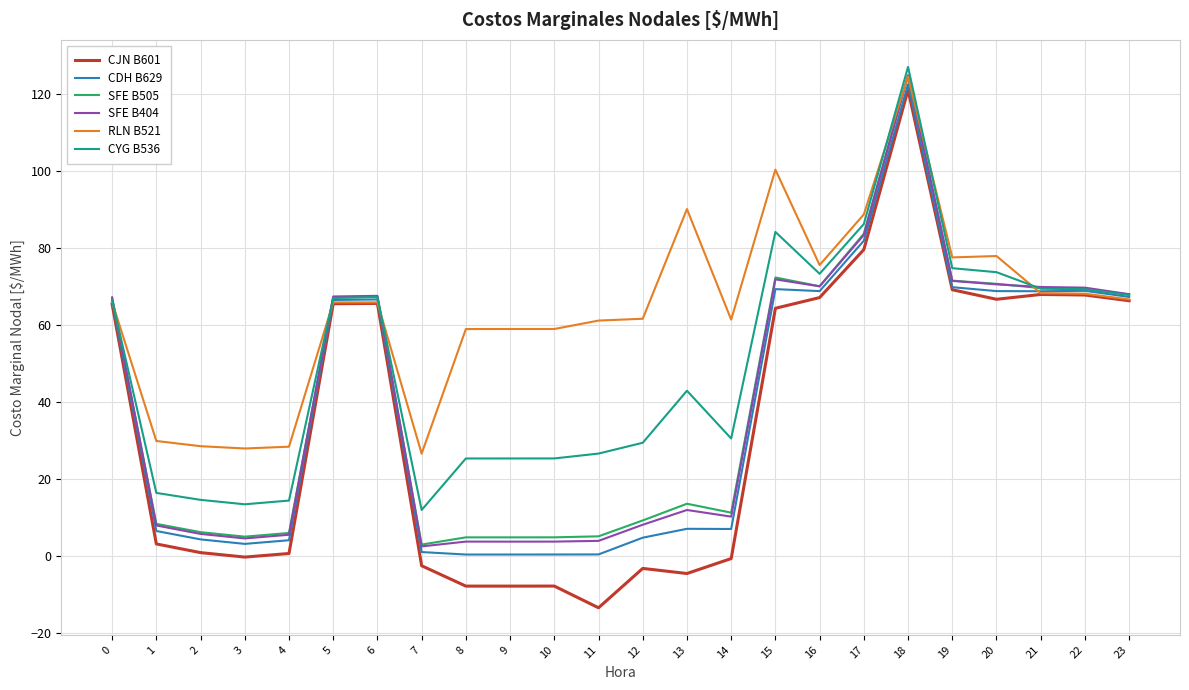

The CYG B536 series shows 40.1 at 12. True or false?

False